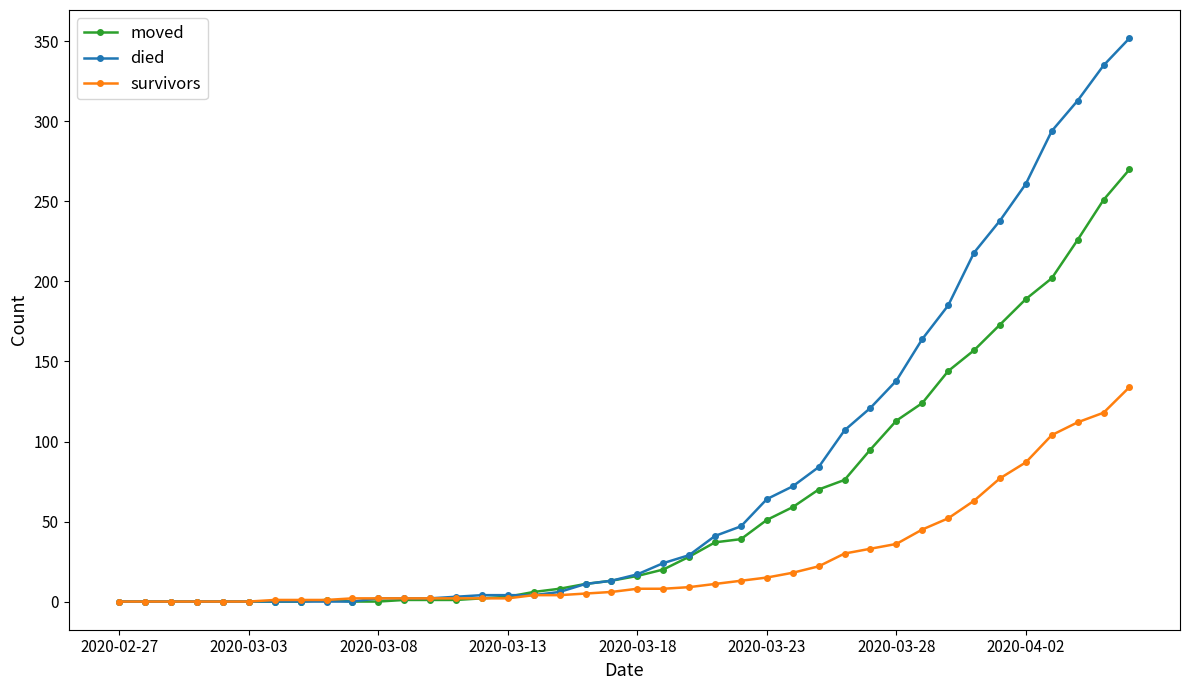

Which series has the largest total across all categories?

died